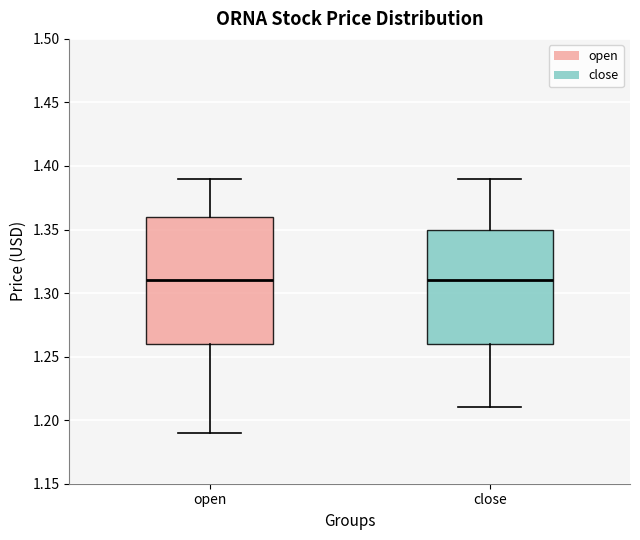

Reading left to right, transcribe this box plot: for each box, give where its median line is, the range the box spans, and where its two whiskers end, as read against the y-axis. The values are not printed on the chart, so give them approximately, as read against the axis.

open: median 1.31, box 1.26 to 1.36, whiskers 1.19 to 1.39
close: median 1.31, box 1.26 to 1.35, whiskers 1.21 to 1.39